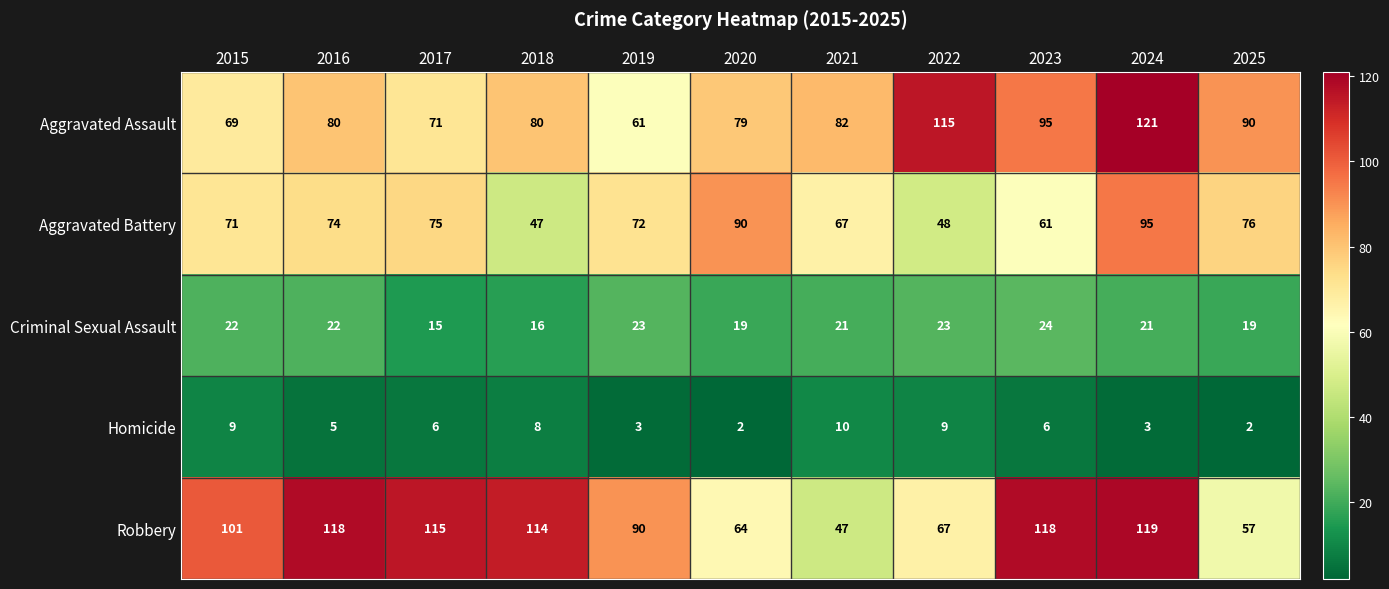

What is the difference between the Robbery values at 2017 and 2019?

25